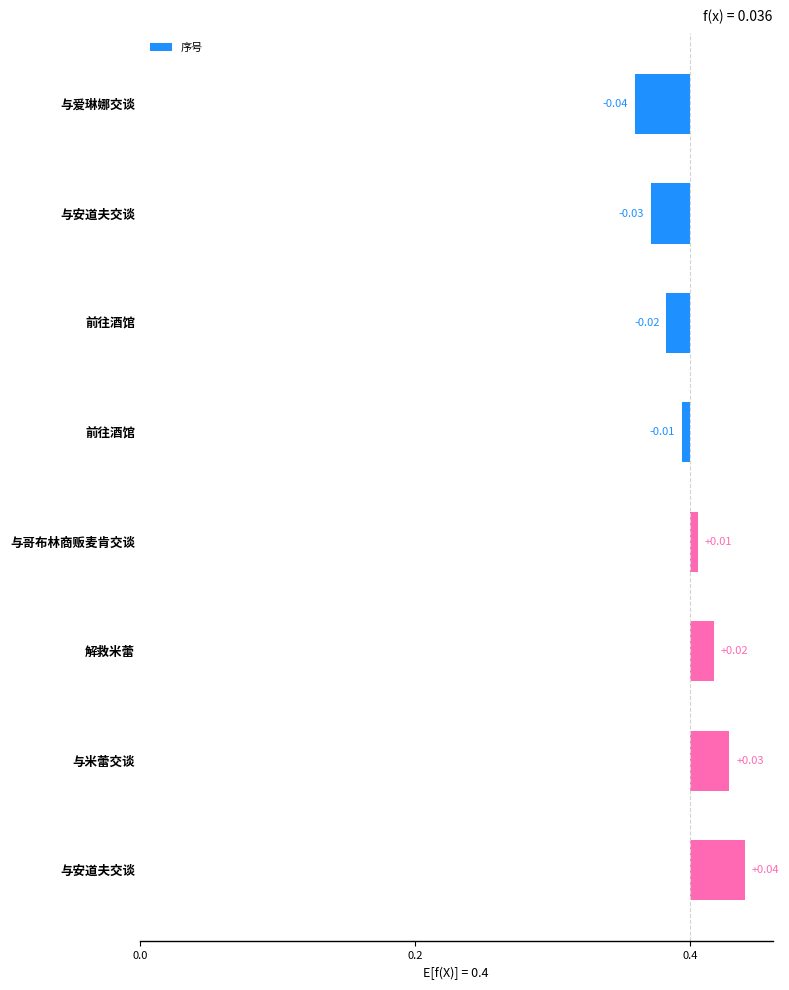

How many bars are there in total?

8